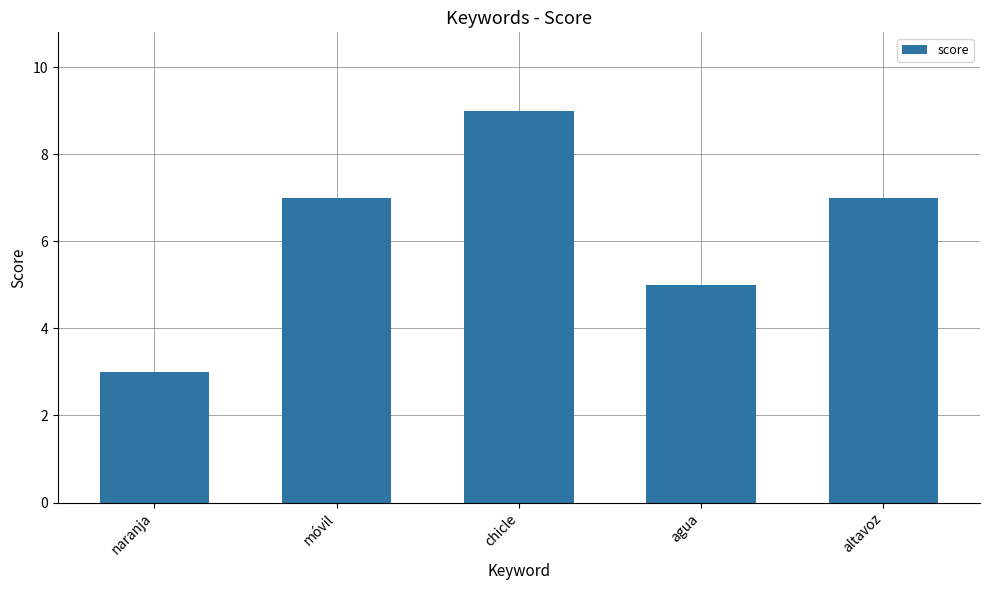

What is the sum of all values?

31